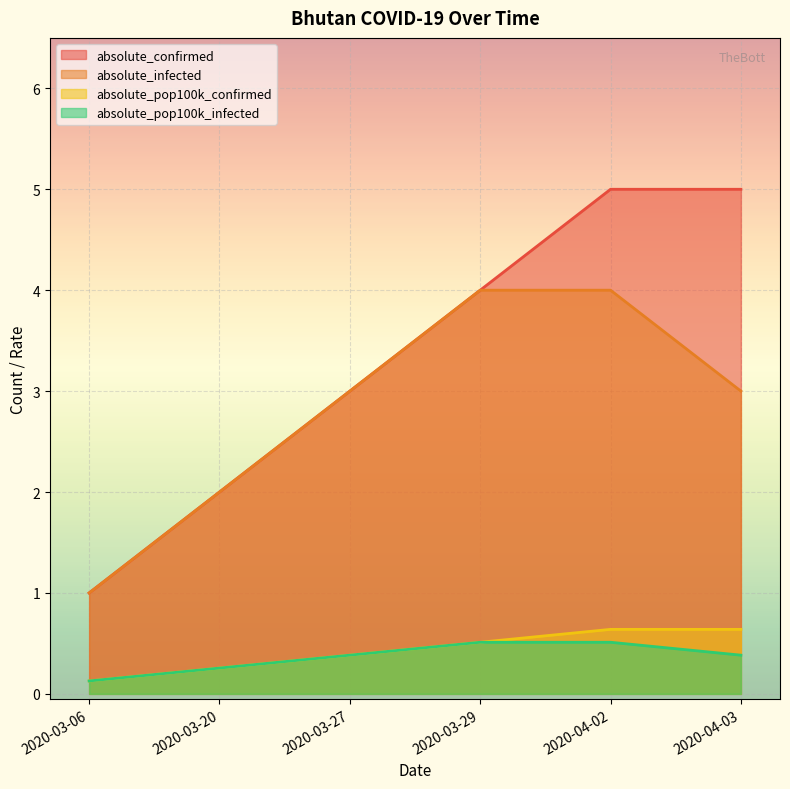

How many absolute_pop100k_confirmed values are between 0 and 1?

6